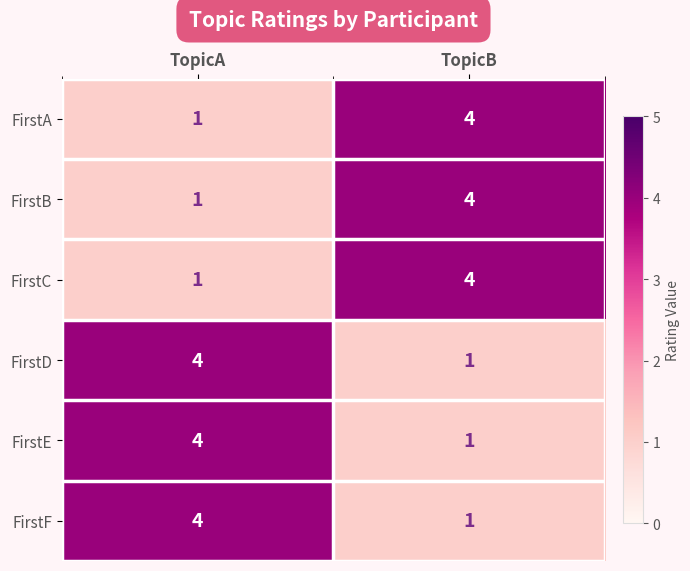

What is the greatest value displayed?

4